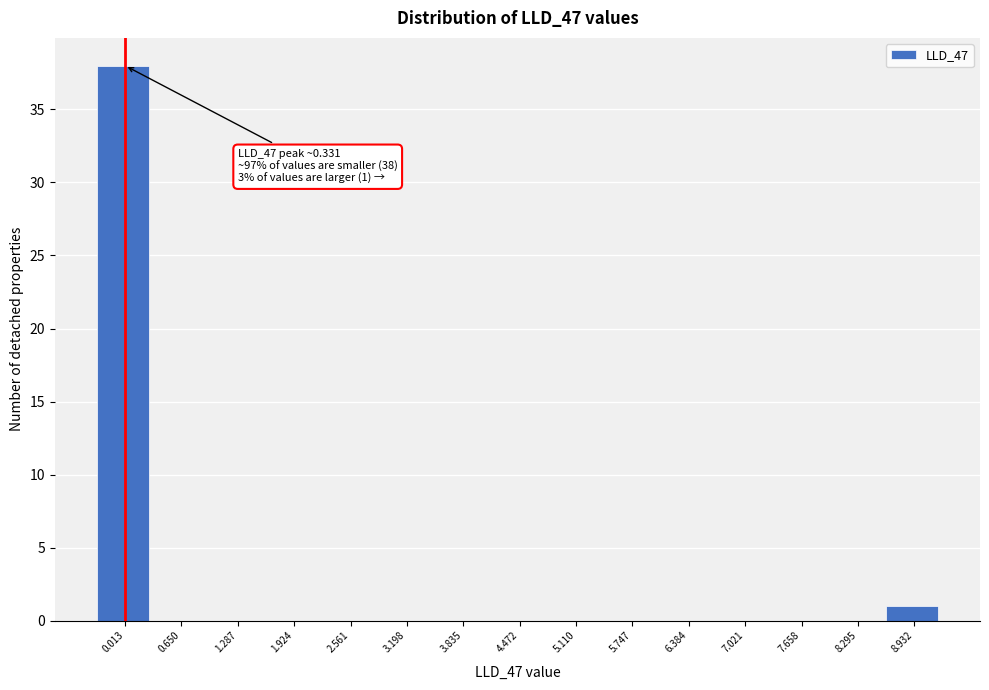

Reading left to right, what are all the values shown in this chart?

0.013=38	0.650=0	1.287=0	1.924=0	2.561=0	3.198=0	3.835=0	4.472=0	5.110=0	5.747=0	6.384=0	7.021=0	7.658=0	8.295=0	8.932=1